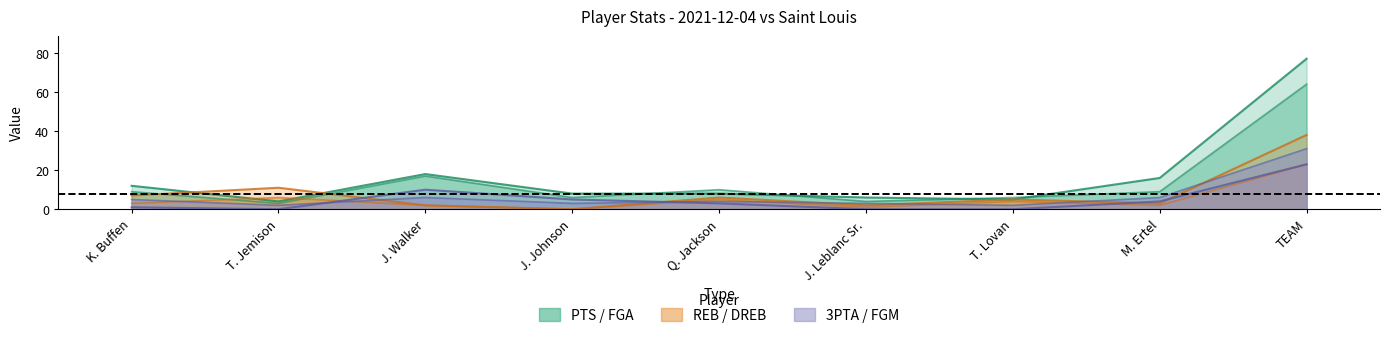

What is the label of the 4th point from the right?

J. Leblanc Sr.